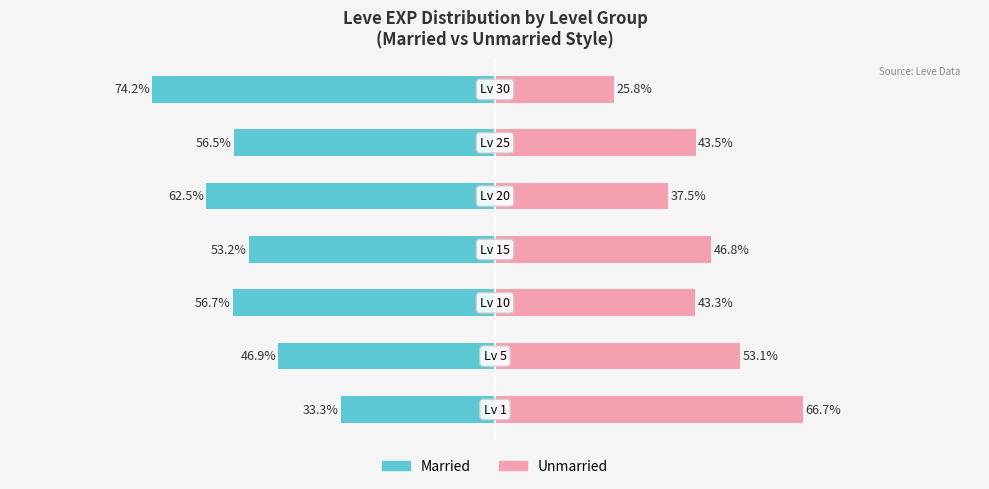

Which series has the largest range (max minus min)?

Married